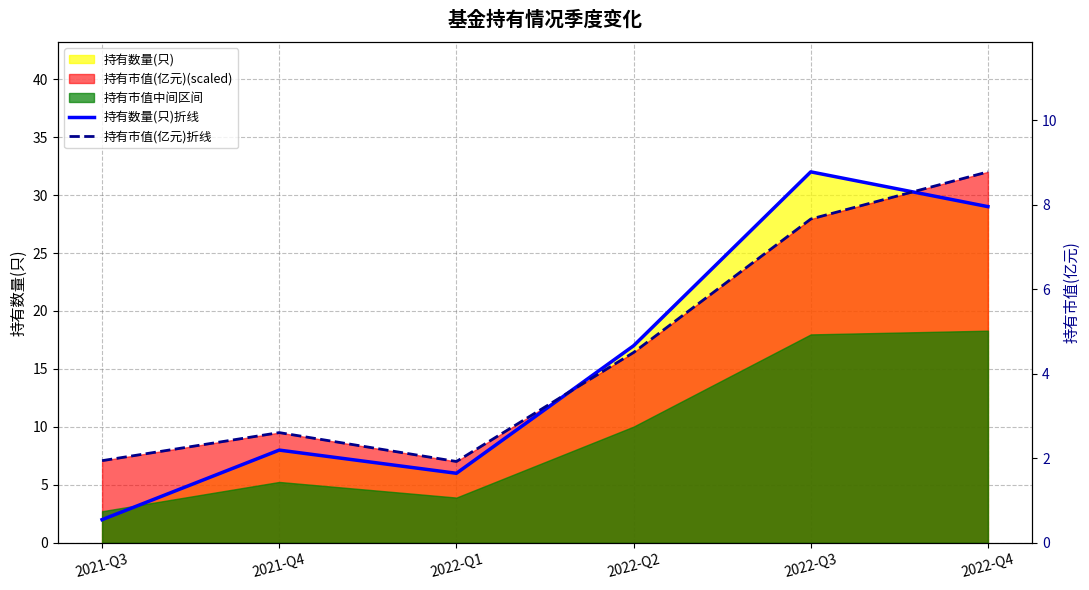

Reading right to left, extract all data points from this chart.

持有数量(只)折线: 29.0	32.0	17.0	6.0	8.0	2.0
持有市值(亿元)折线: 32.0	27.9	16.4	7.0	9.5	7.1